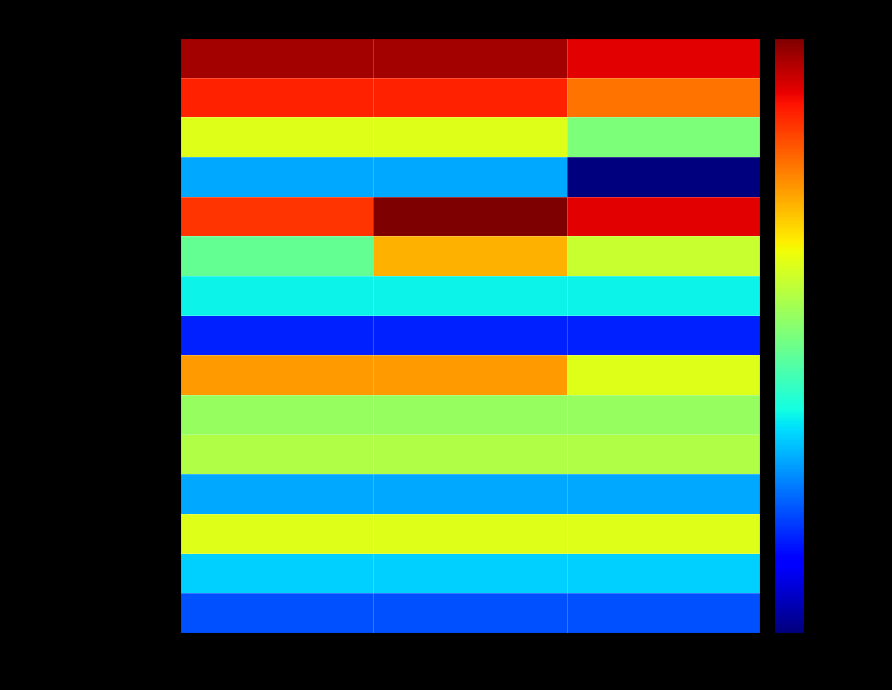

How many distinct data groups are displayed?

15